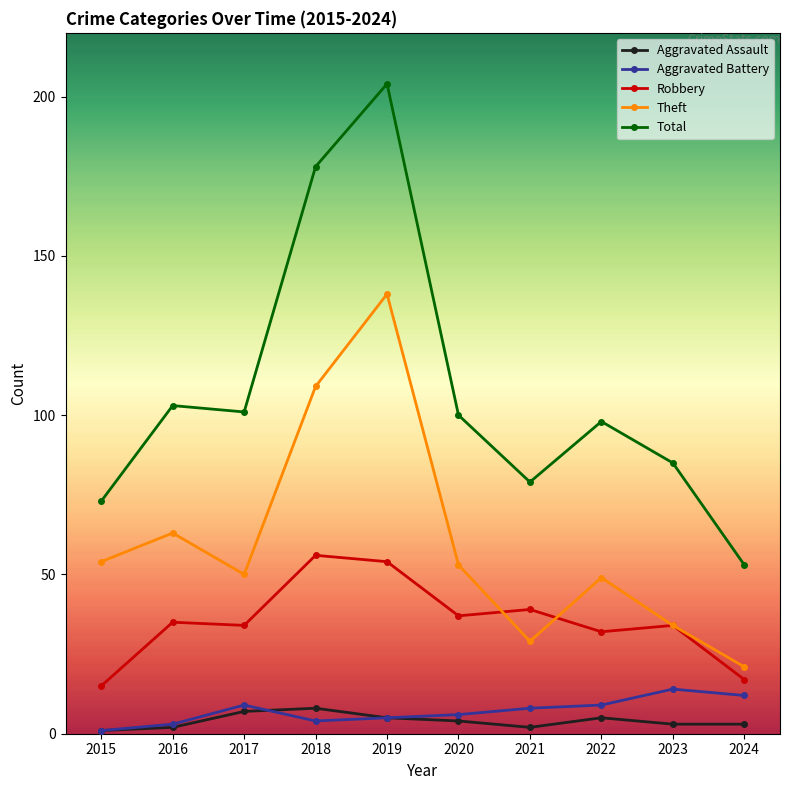

What is the total value across all series at 2019?

406